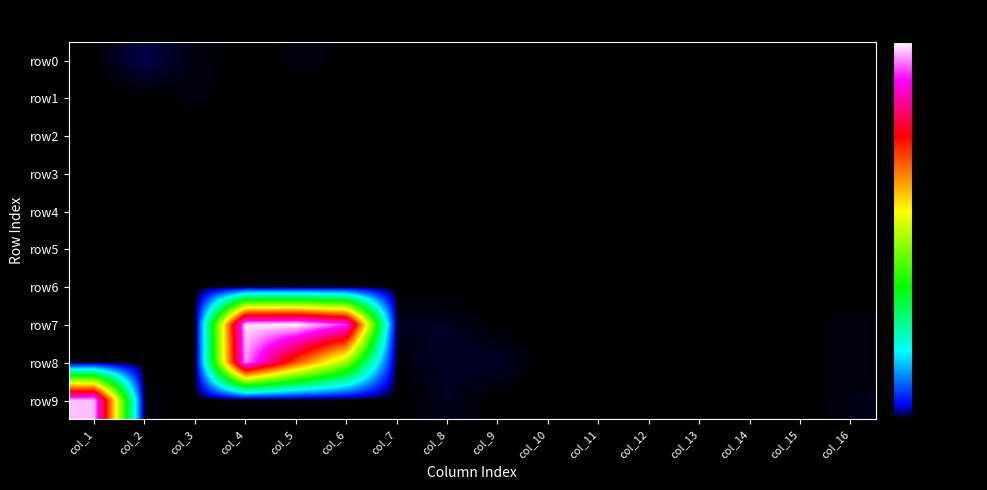

Between col_7 and col_2, which is larger?

col_2